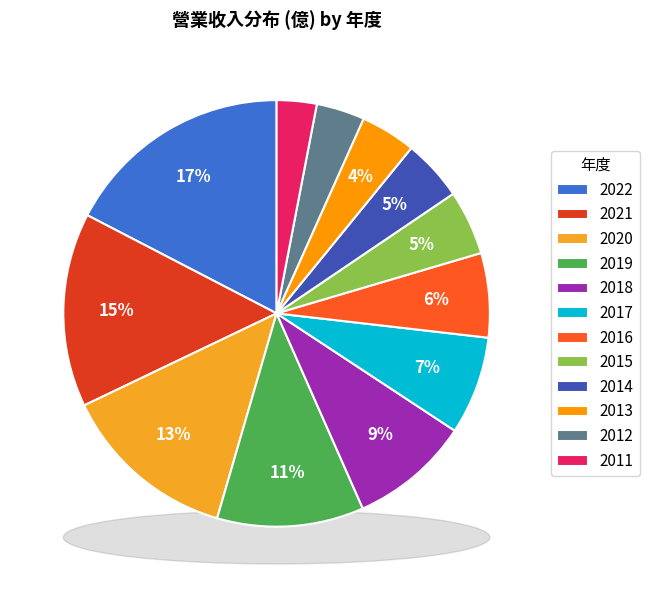

To the nearest percent, what percentage of the pie is 2011?

3%